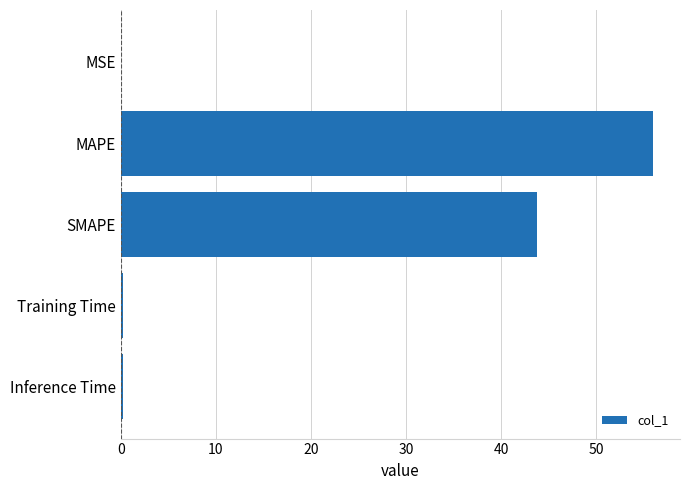

Where is the data nearest to the value 28?

SMAPE